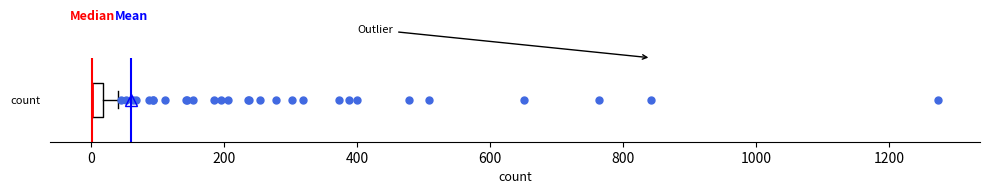

Where is the right edge of the box for count on the x-axis? The values are not printed on the chart, so give them approximately, as read against the axis.

20